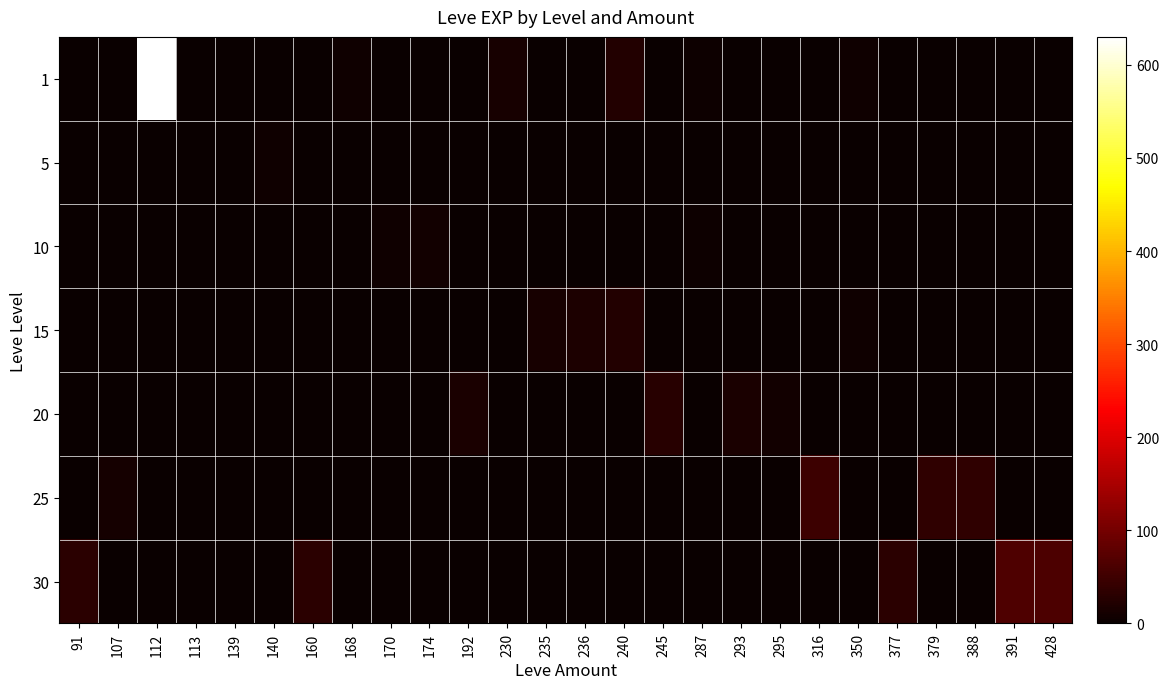

List the series in order of their peak value, lowest first.

5, 10, 15, 20, 25, 30, 1